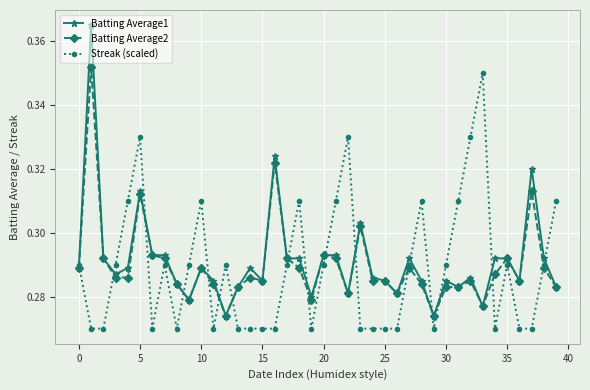

How many Batting Average2 values are between 0 and 1?

40